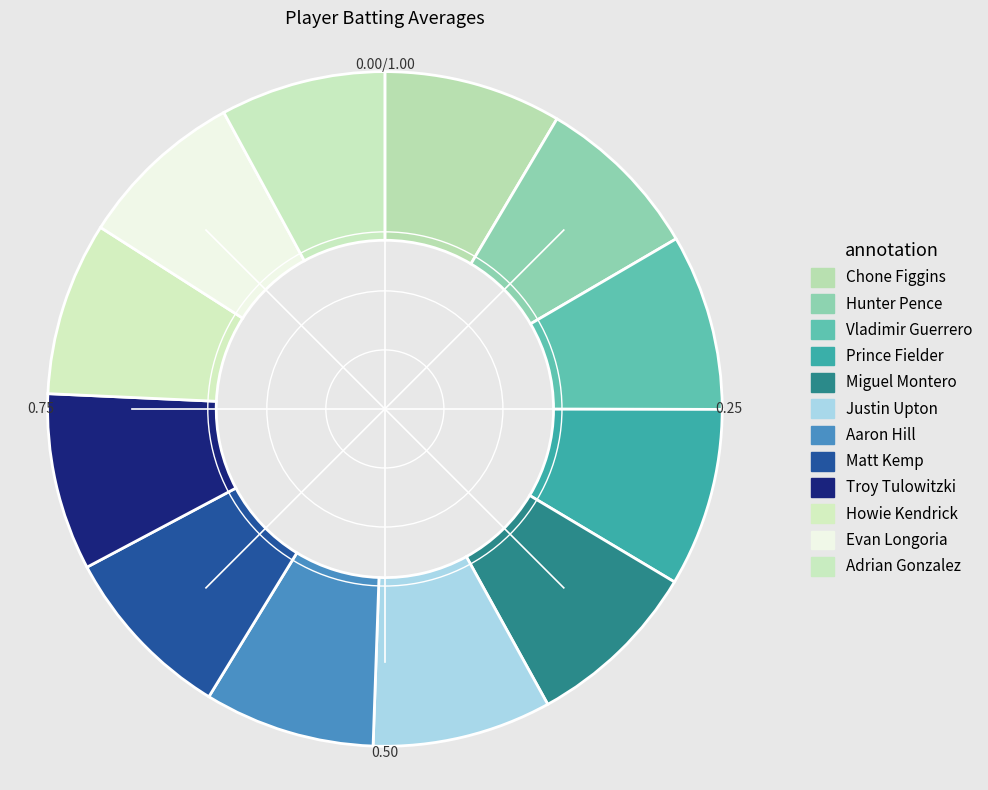

Does any single category account for the majority?

No